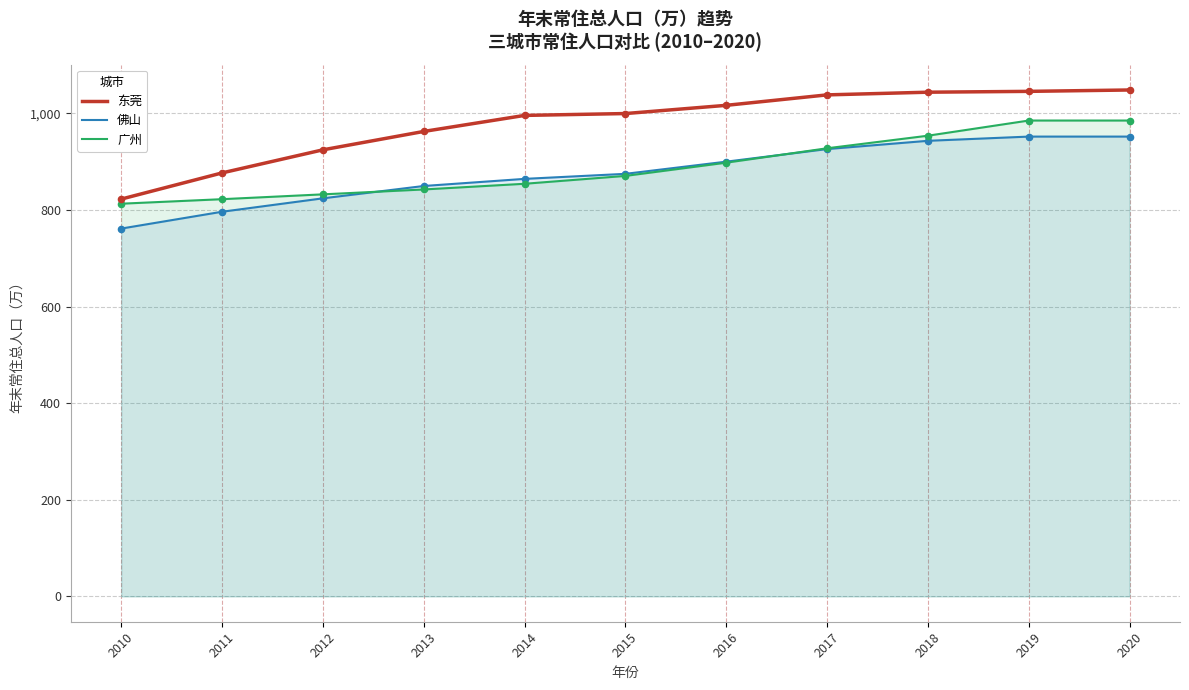

Which series reaches the maximum Y coordinate?

东莞